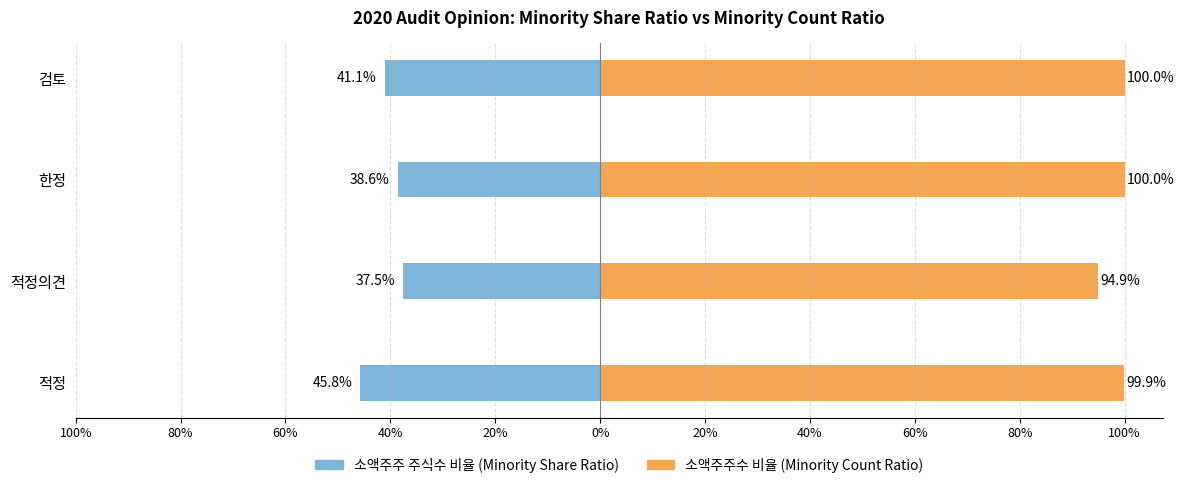

Which series has the widest spread of values?

소액주주 주식수 비율 (Minority Share Ratio %)